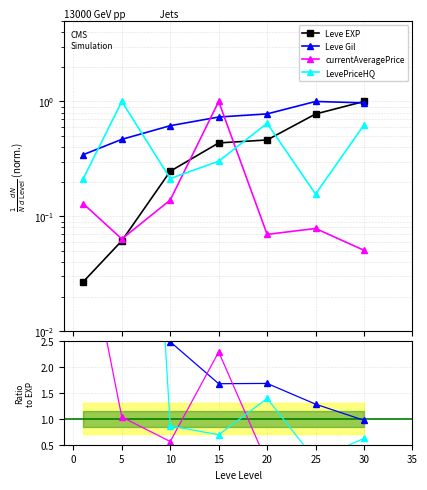

True or false: LevePriceHQ and Leve Gil cross at least once.

True